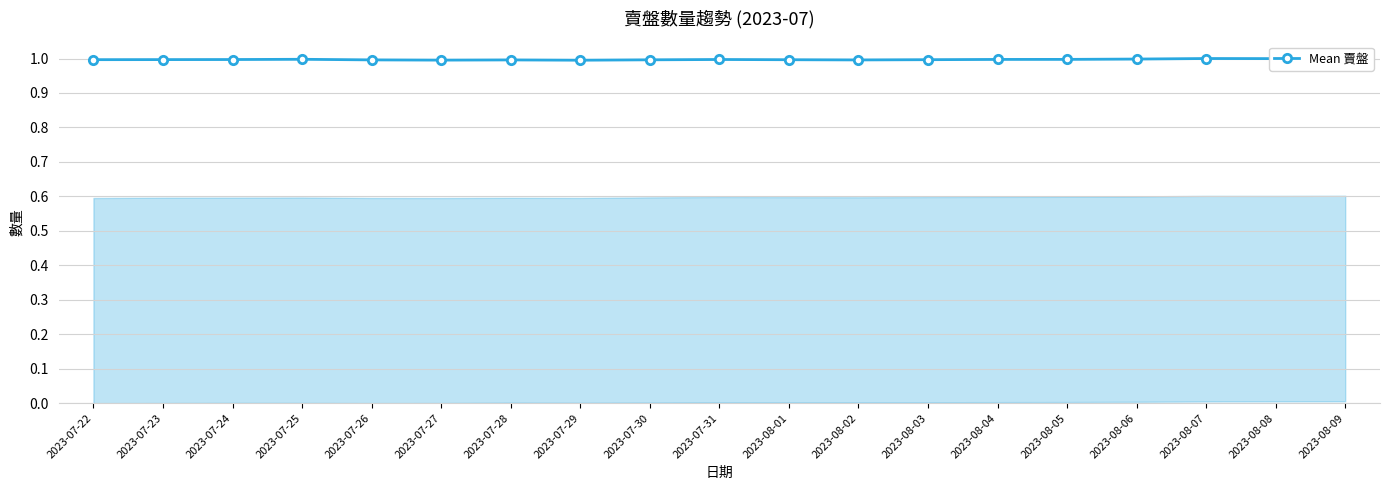

Rank the categories by value from highest to lowest.

2023-08-09, 2023-08-07, 2023-08-08, 2023-08-06, 2023-07-25, 2023-08-05, 2023-08-04, 2023-07-31, 2023-07-24, 2023-07-23, 2023-07-22, 2023-08-03, 2023-08-01, 2023-07-30, 2023-07-26, 2023-07-28, 2023-08-02, 2023-07-27, 2023-07-29